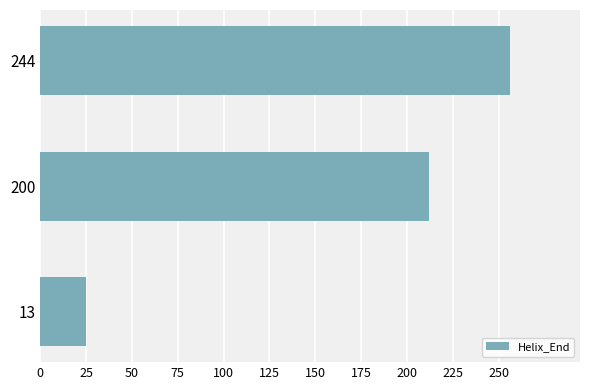

Where is the data nearest to the value 140?

200